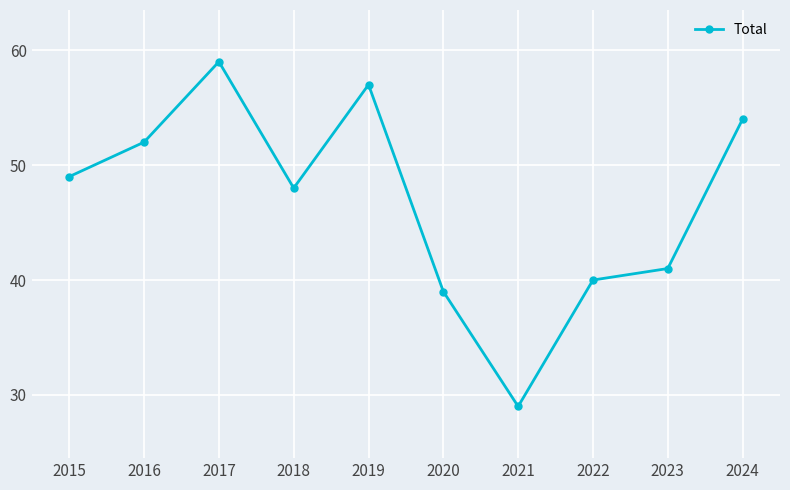

List the labels in order of value, smallest first.

2021, 2020, 2022, 2023, 2018, 2015, 2016, 2024, 2019, 2017